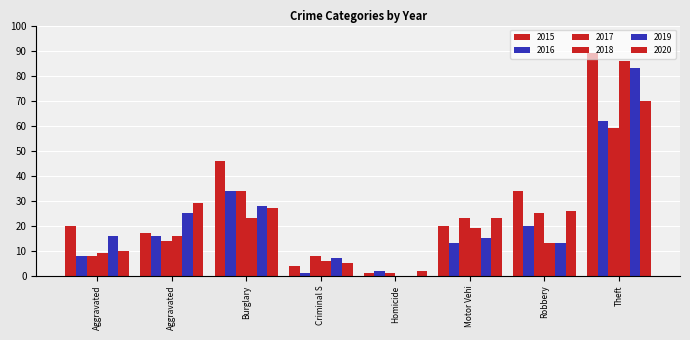

Are the bars horizontal?

No